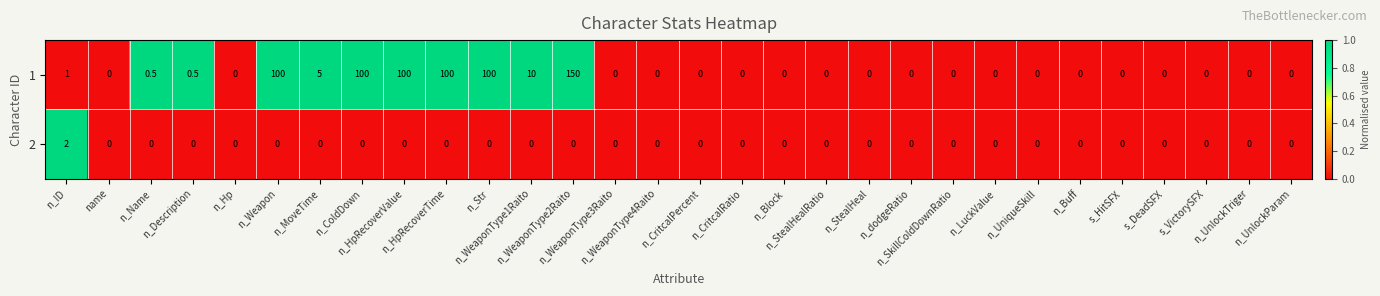

How many data points does each series have?

30